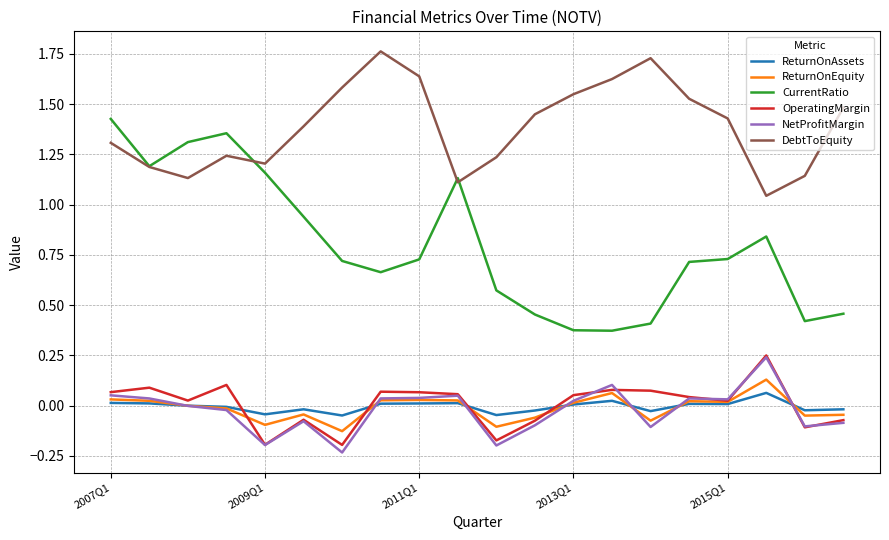

Which series has the largest total across all categories?

DebtToEquity